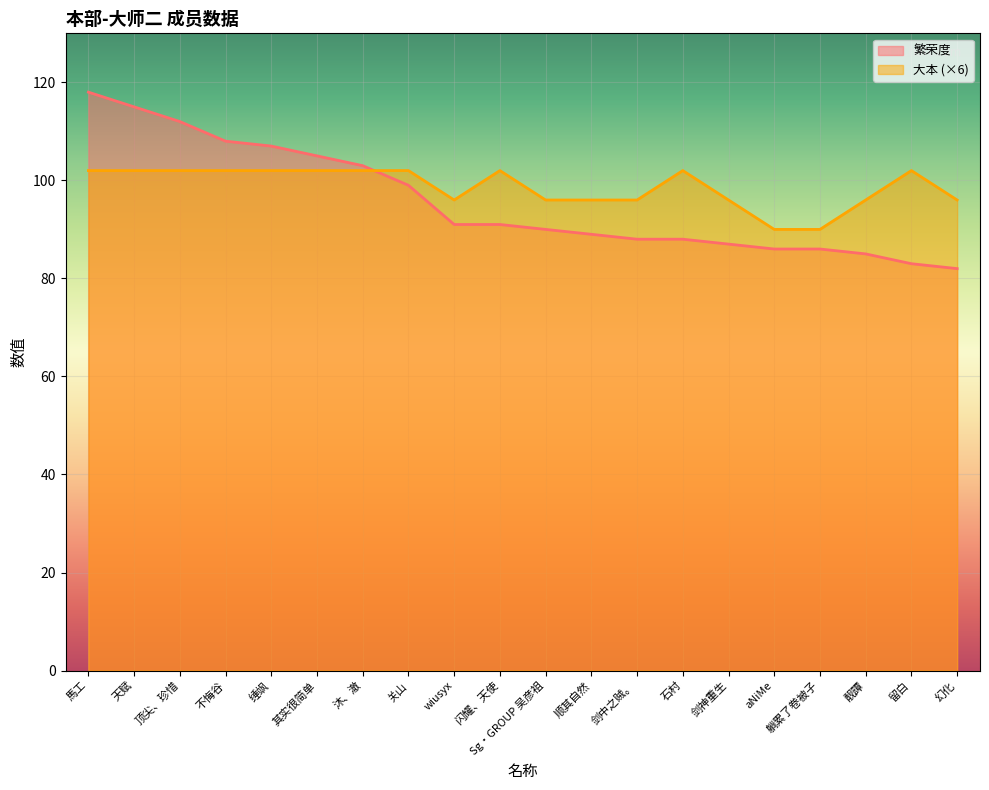

Between 留白 and 靓譚, which is larger?

靓譚